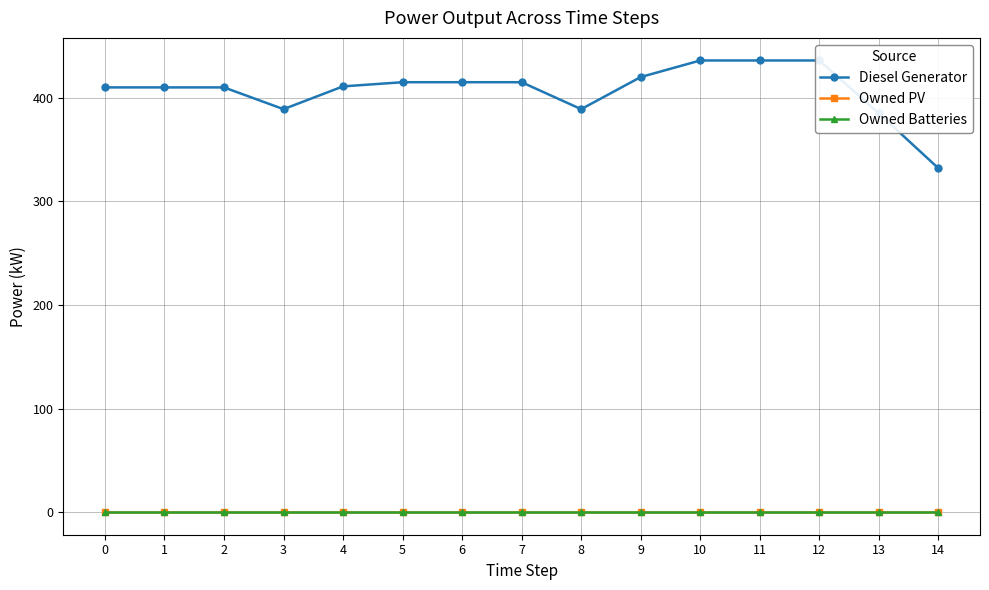

Reading right to left, what are all the values shown in this chart?

Diesel Generator: 332	385	436	436	436	420	389	415	415	415	411	389	410	410	410
Owned PV: 0	0	0	0	0	0	0	0	0	0	0	0	0	0	0
Owned Batteries: 0	0	0	0	0	0	0	0	0	0	0	0	0	0	0